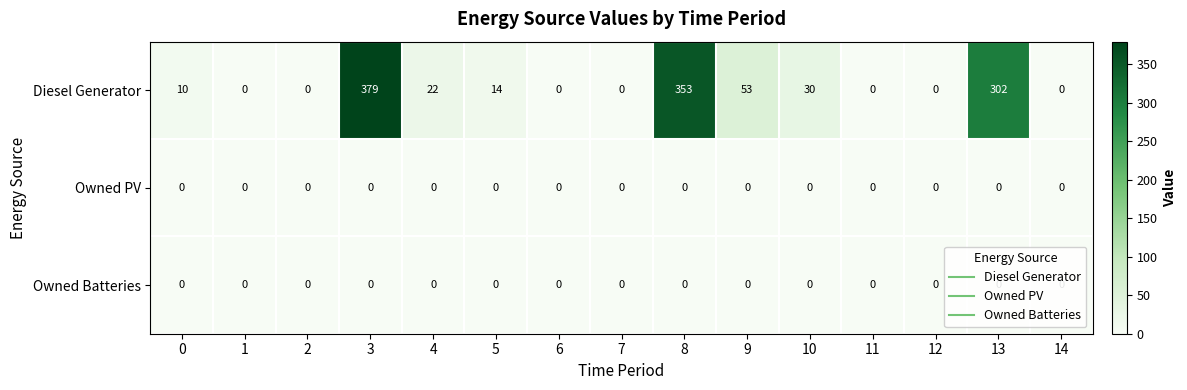

Which series changed the most between 0 and 13?

Diesel Generator